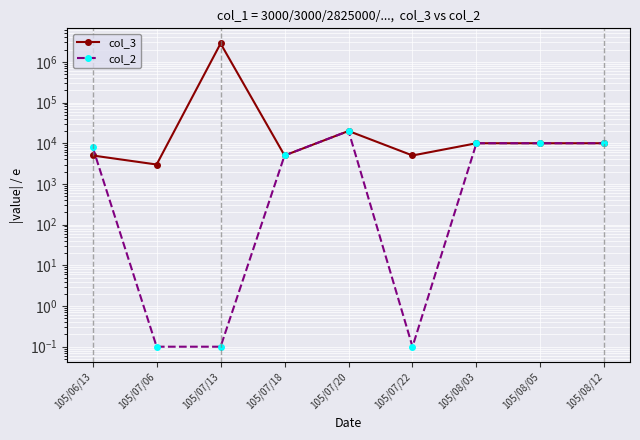

List the series in order of their peak value, highest first.

col_3, col_2